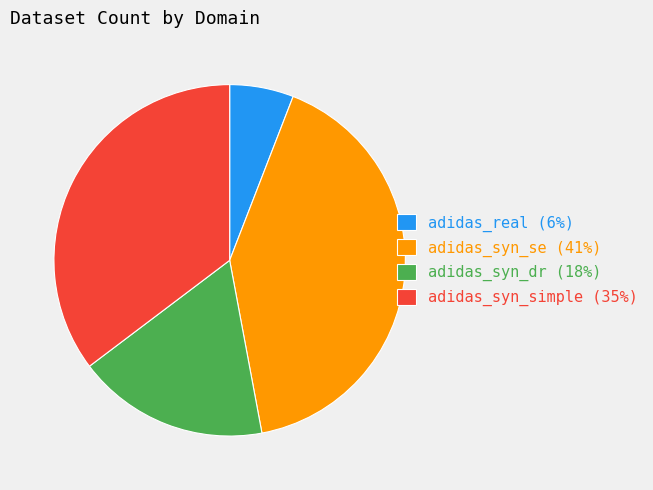

Count the number of slices in the pie.

4